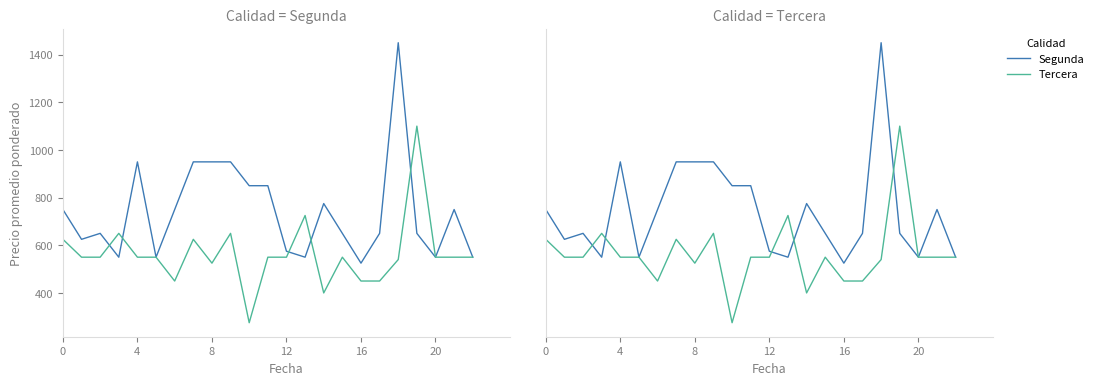

Between 12 and 21, which is larger?

21